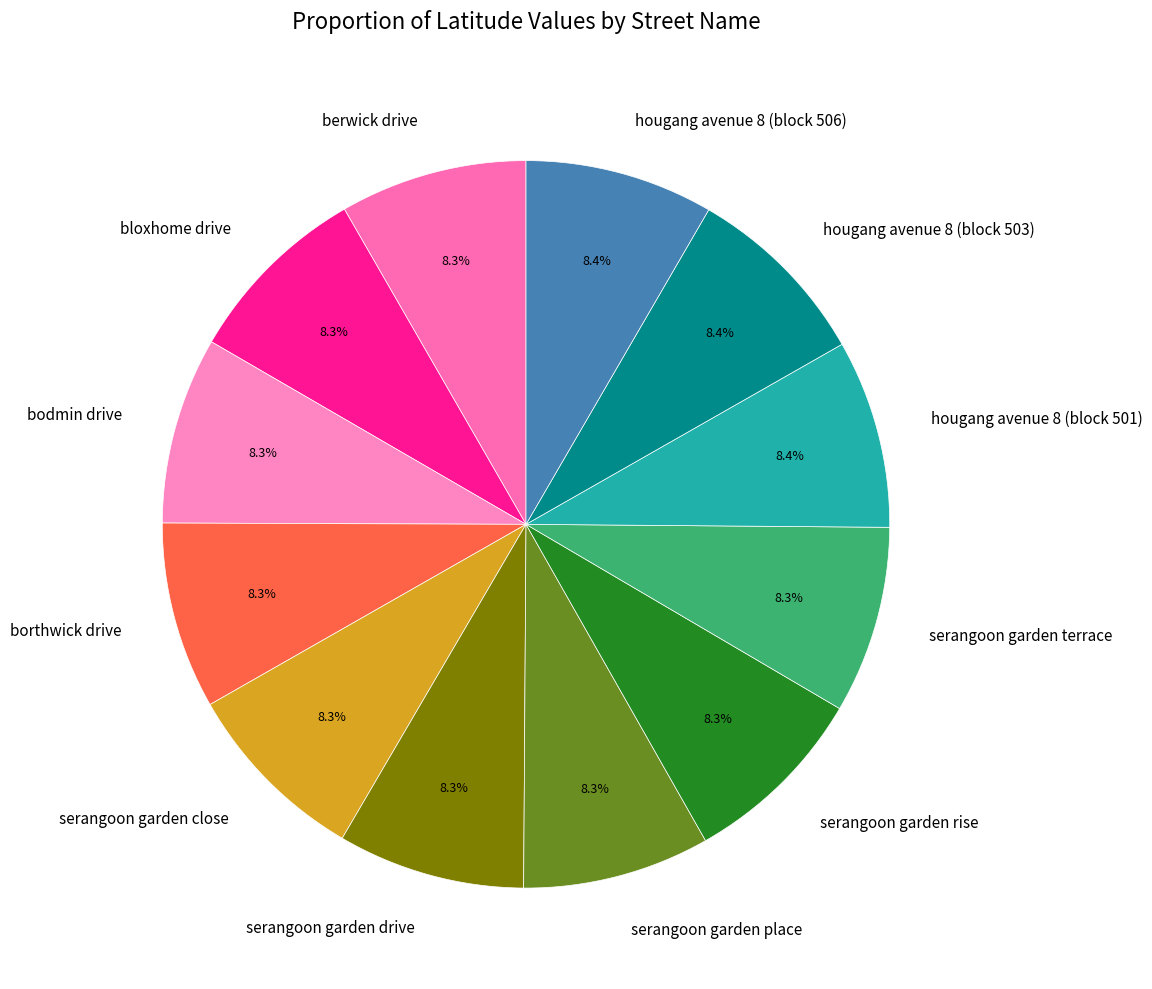

Combined, what portion of the pie is hougang avenue 8 (block 501) and serangoon garden rise?

16.7%